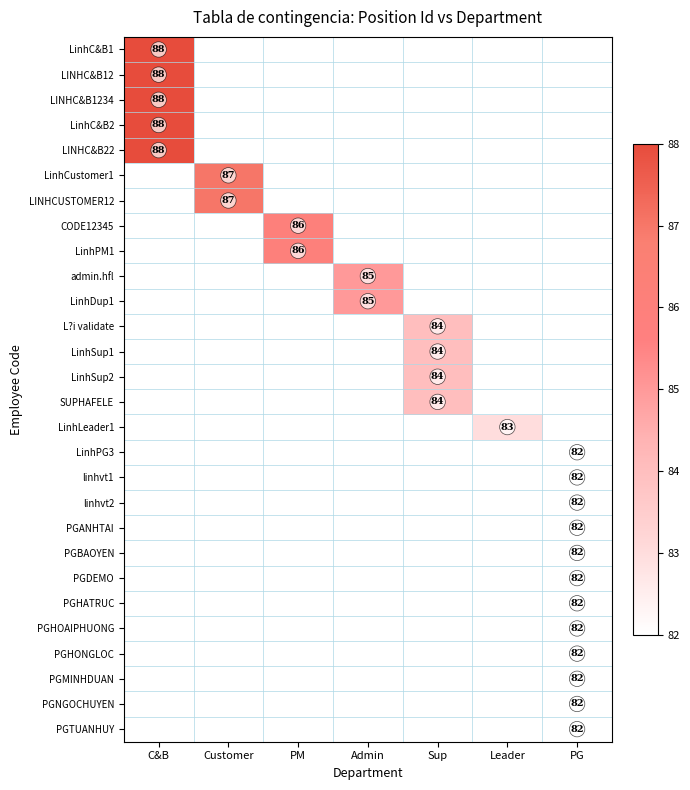

The admin.hfl series shows 23 at Admin. True or false?

False